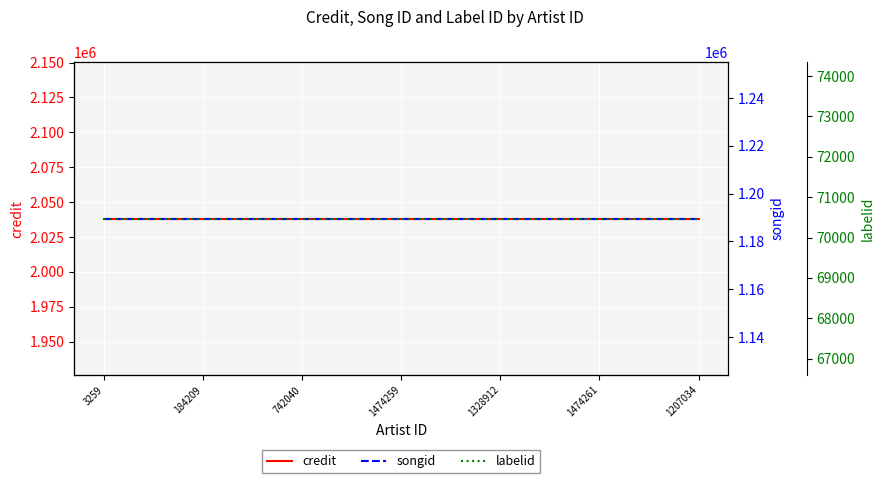

What is the average value of the songid series?

1189601